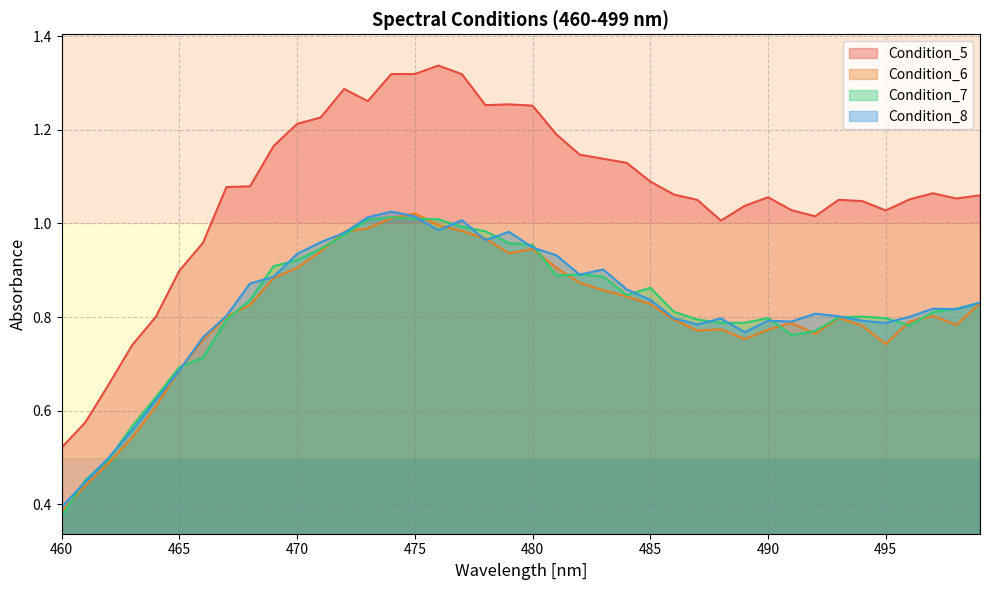

Does the chart display data point markers on the line(s)?

No